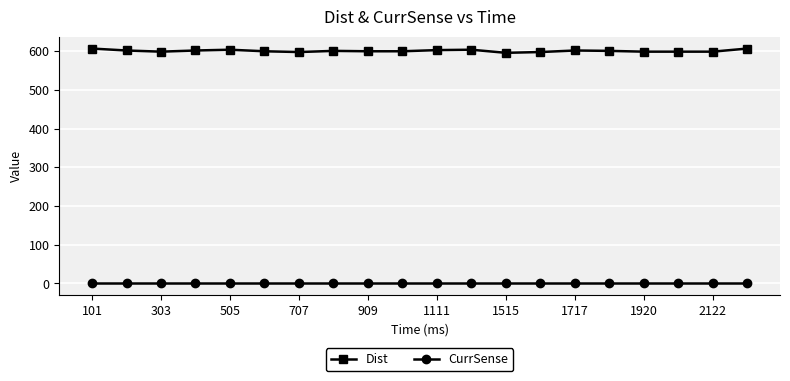

Which series has the largest total across all categories?

Dist